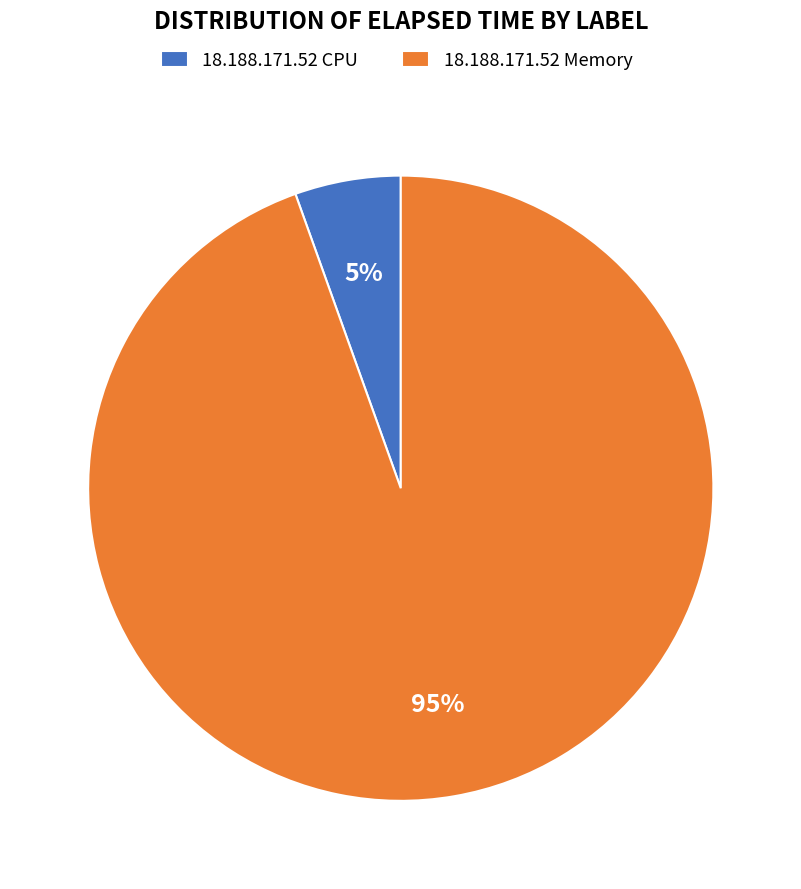

How many slices are in this pie chart?

2